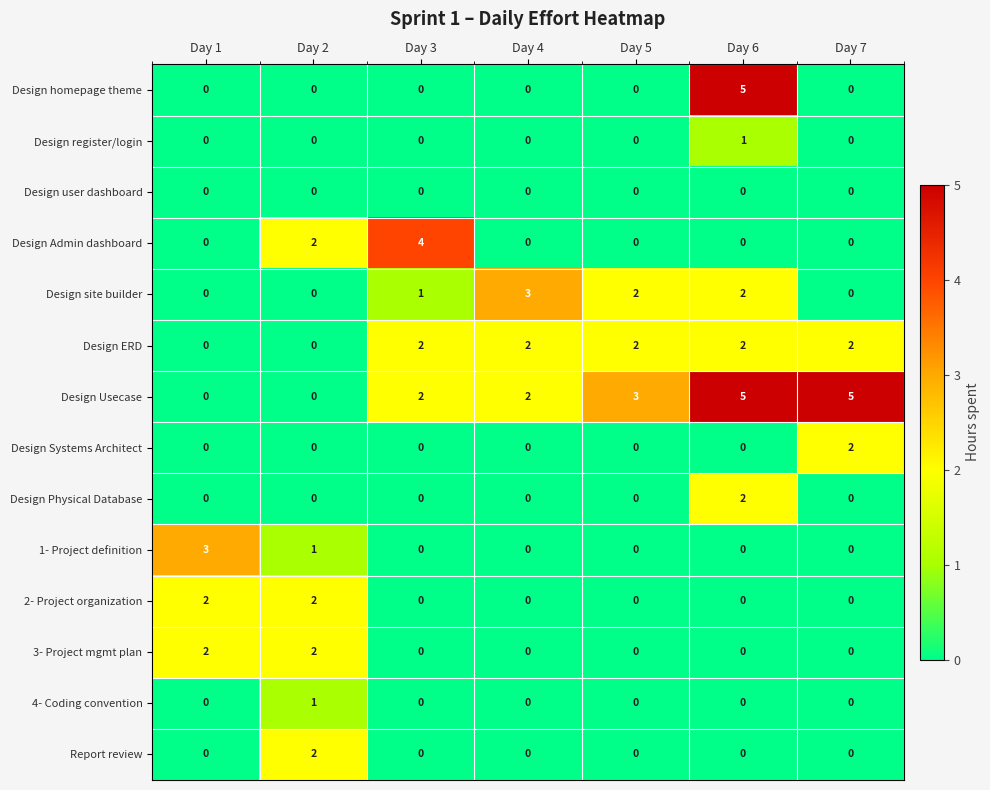

The value of Design Usecase at Day 6 is 5. True or false?

True